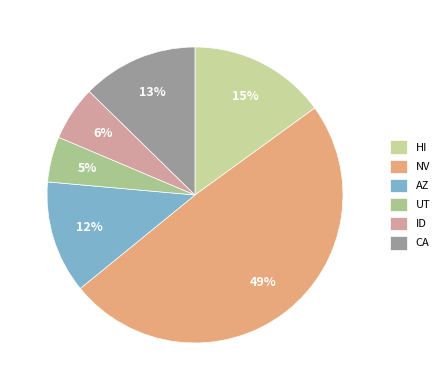

True or false: CA accounts for 35% of the total.

False